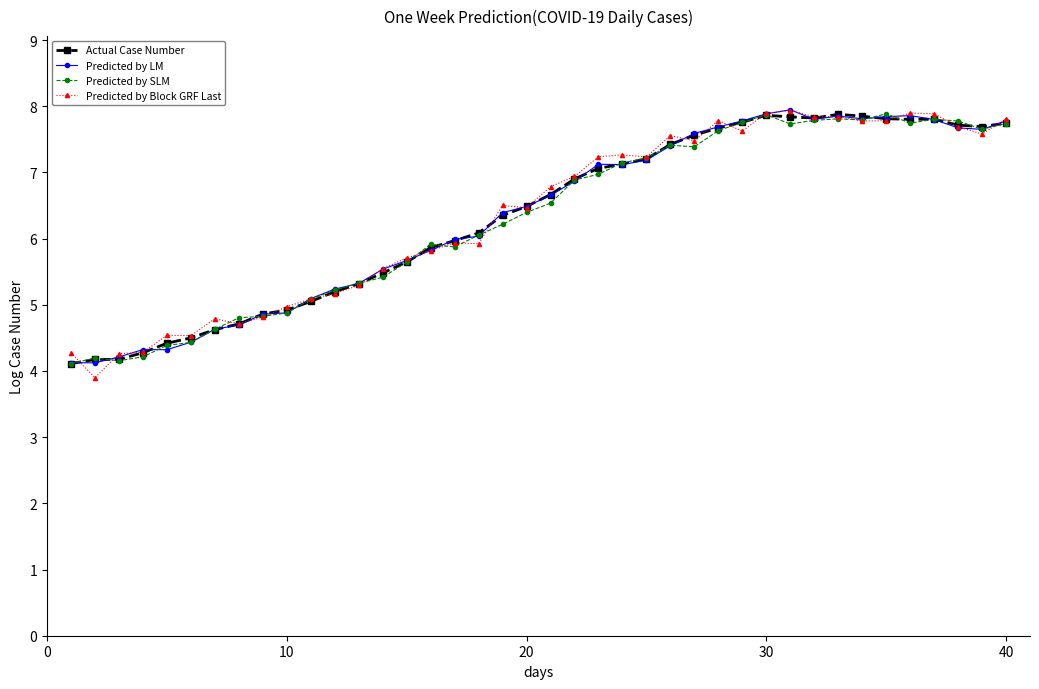

True or false: Predicted by SLM has more than 1 points higher than both neighbors.

True